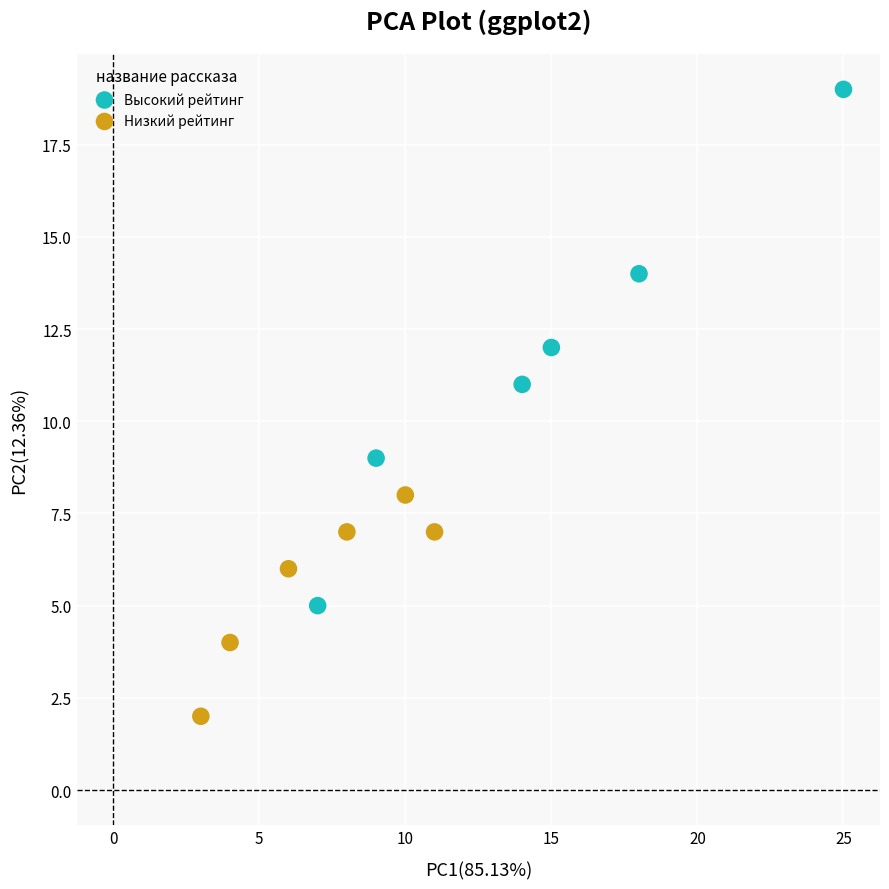

Which series reaches the maximum Y coordinate?

Высокий рейтинг